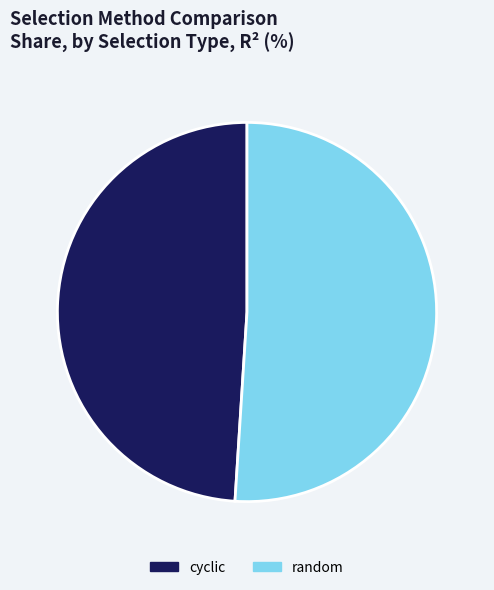

True or false: cyclic accounts for 49% of the total.

True